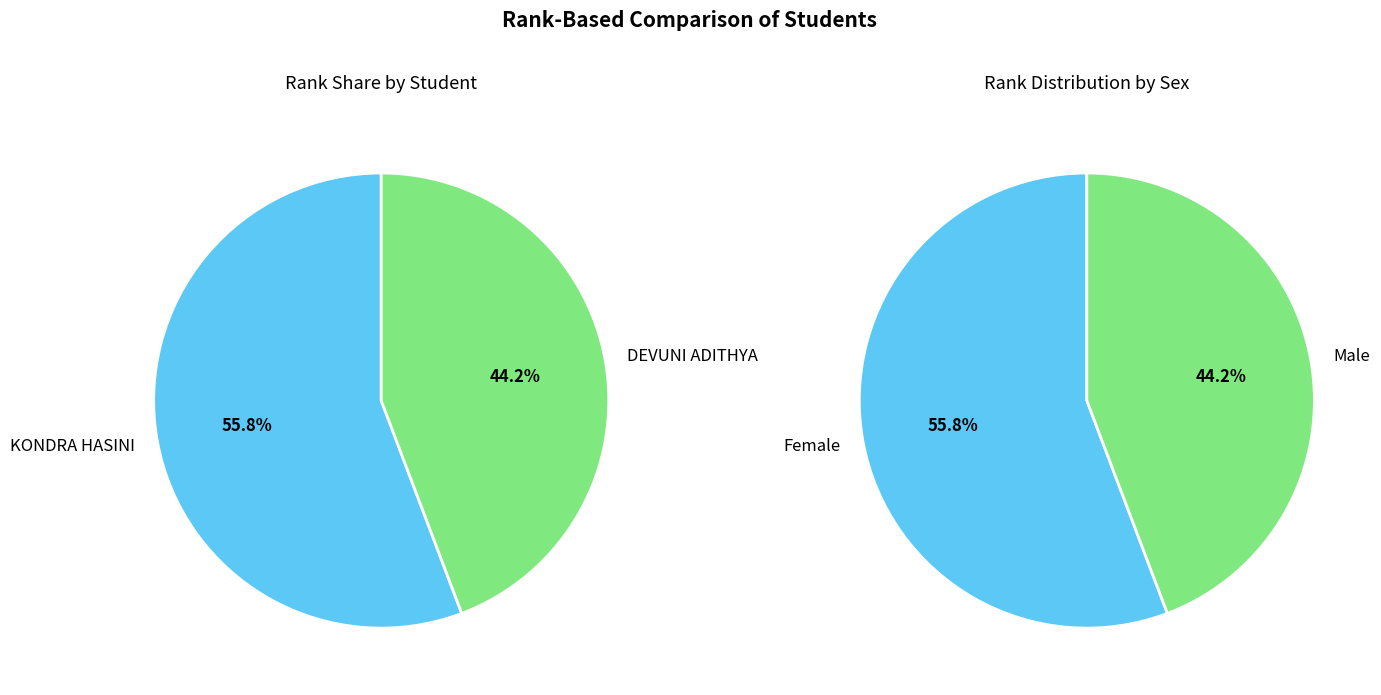

To the nearest percent, what is the difference between the largest and smallest slice percentages?

12%